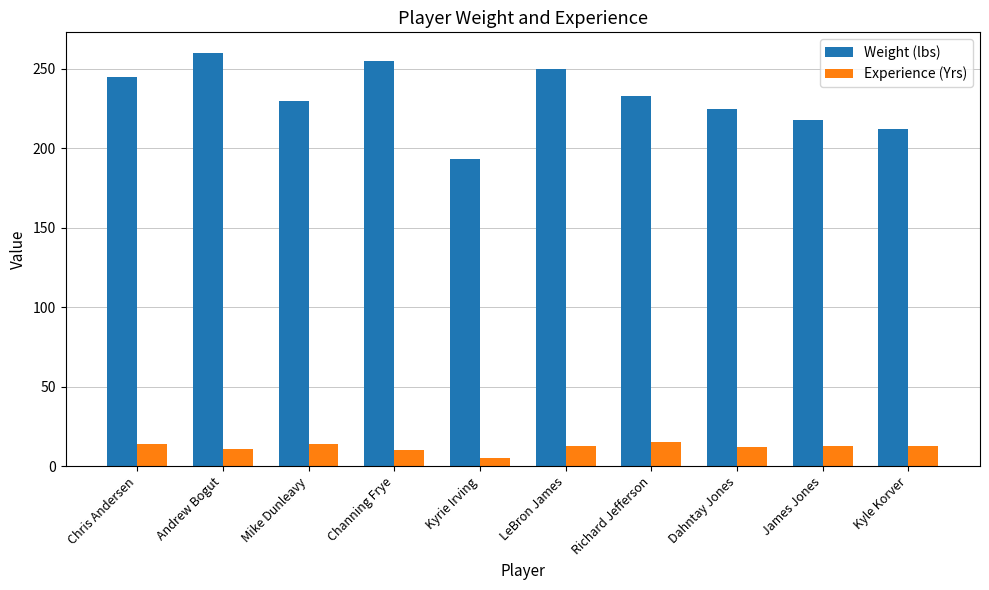

What is the total value across all series at Chris Andersen?

259